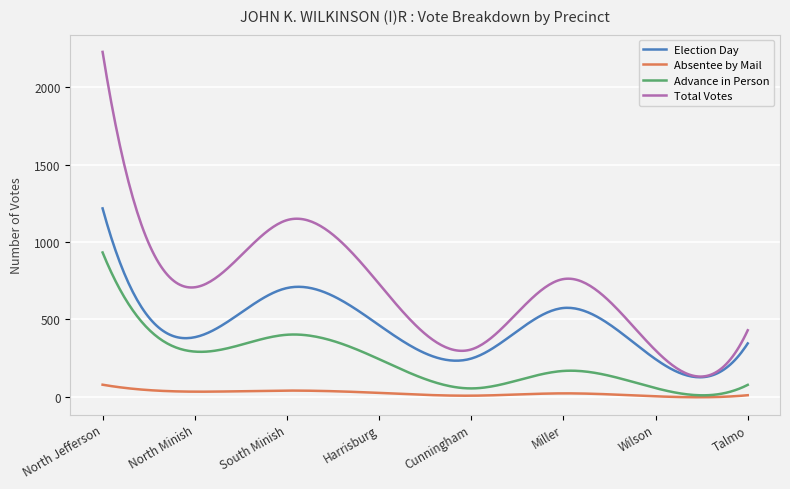

List the series in order of their peak value, lowest first.

Absentee by Mail, Advance in Person, Election Day, Total Votes